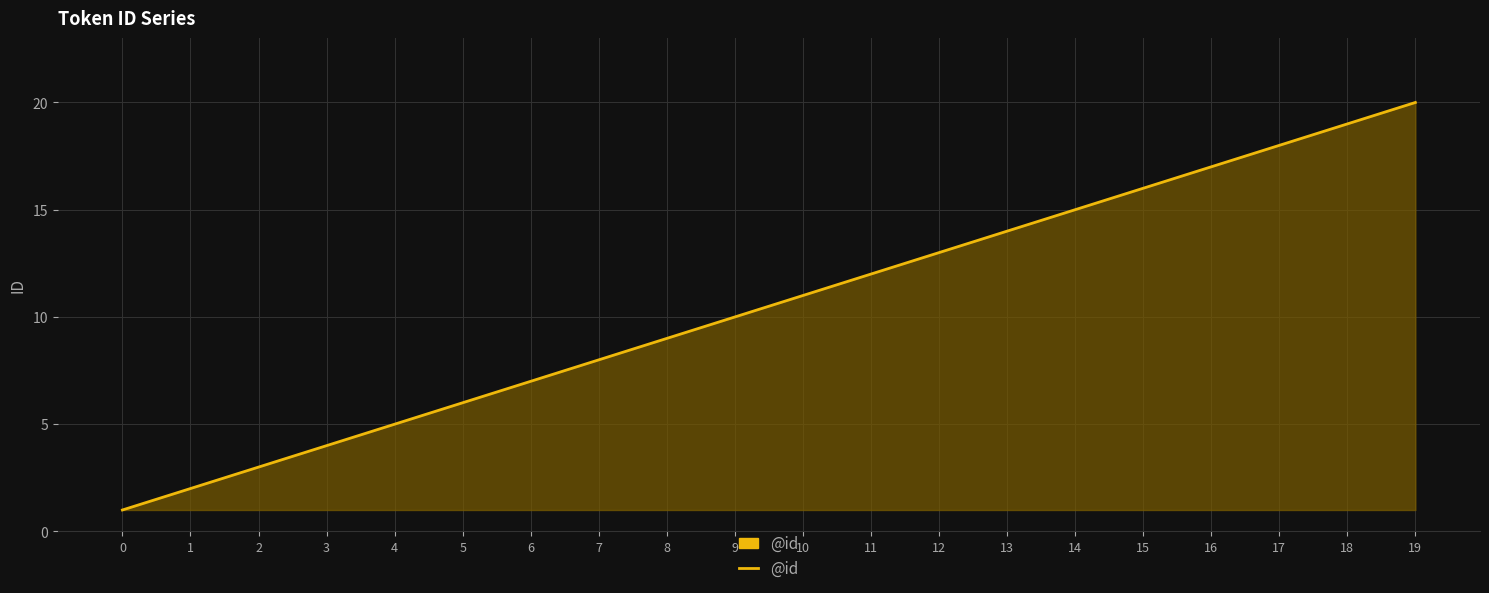

What is the approximate value at 18?

19